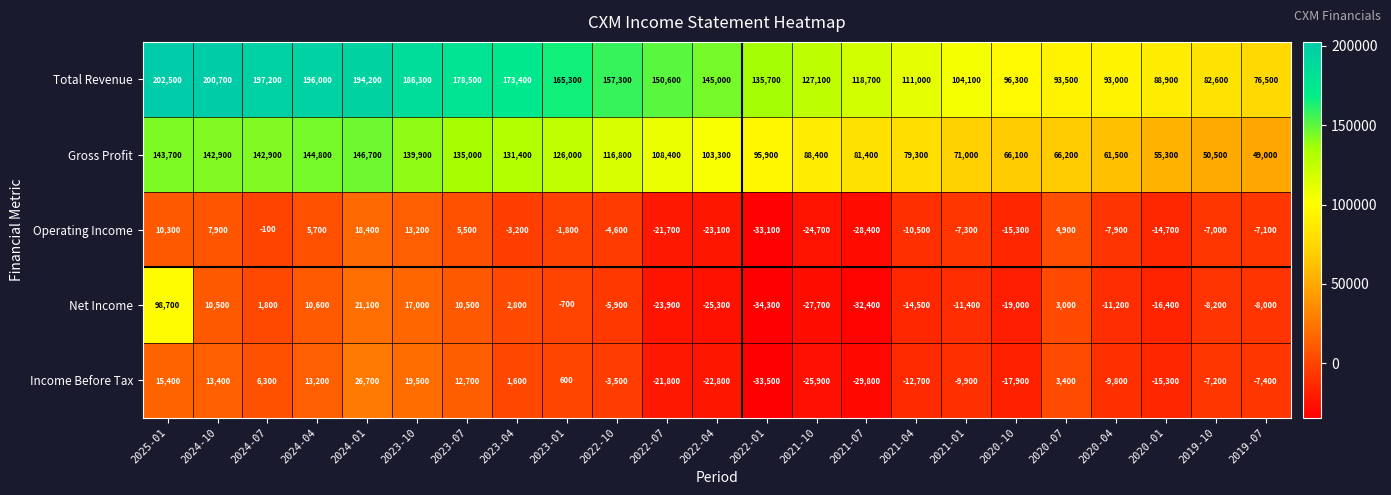

Is it true that Net Income equals 5981 at 2023-07?

False